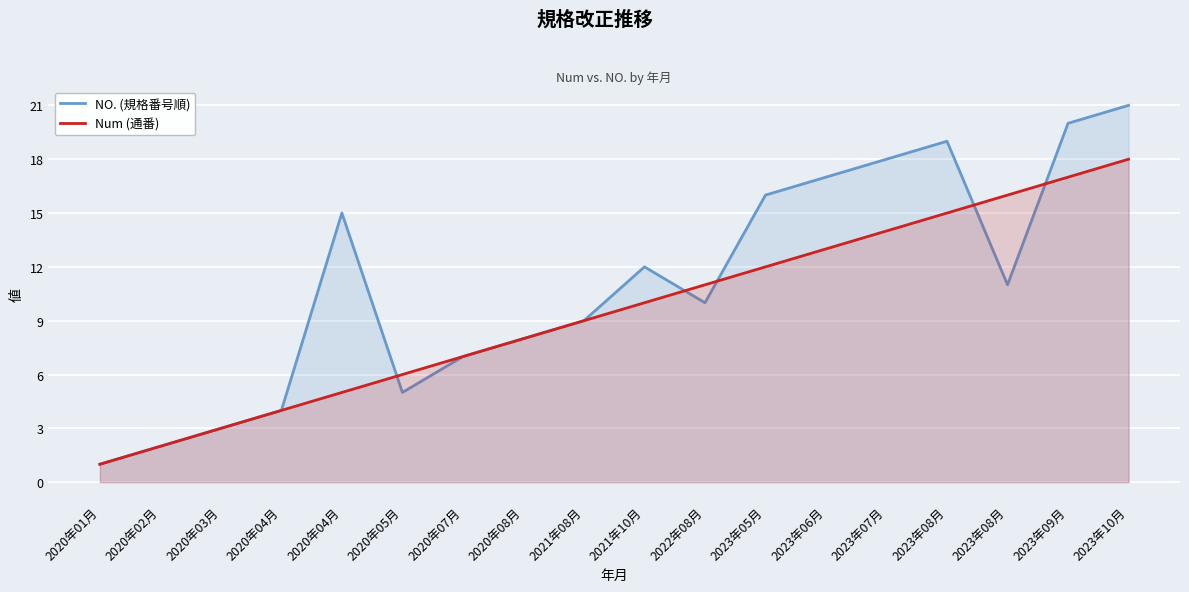

How many lines are shown in the chart?

2